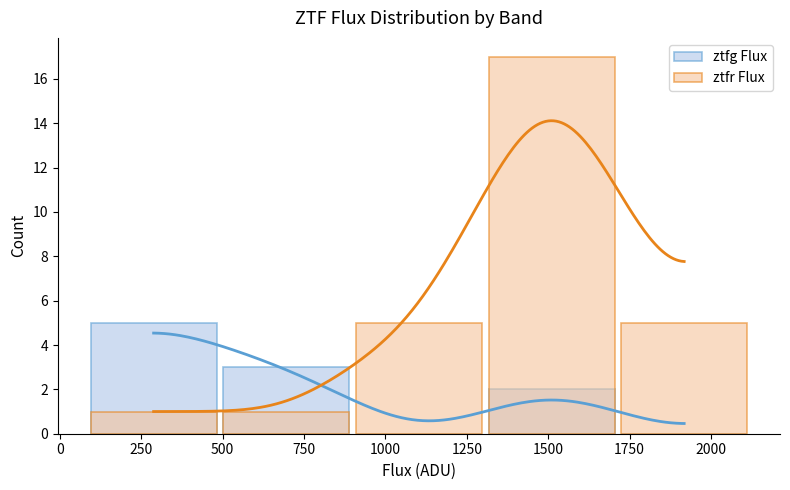

What is the value of the ztfr Flux bar at the 2nd from the left?

1